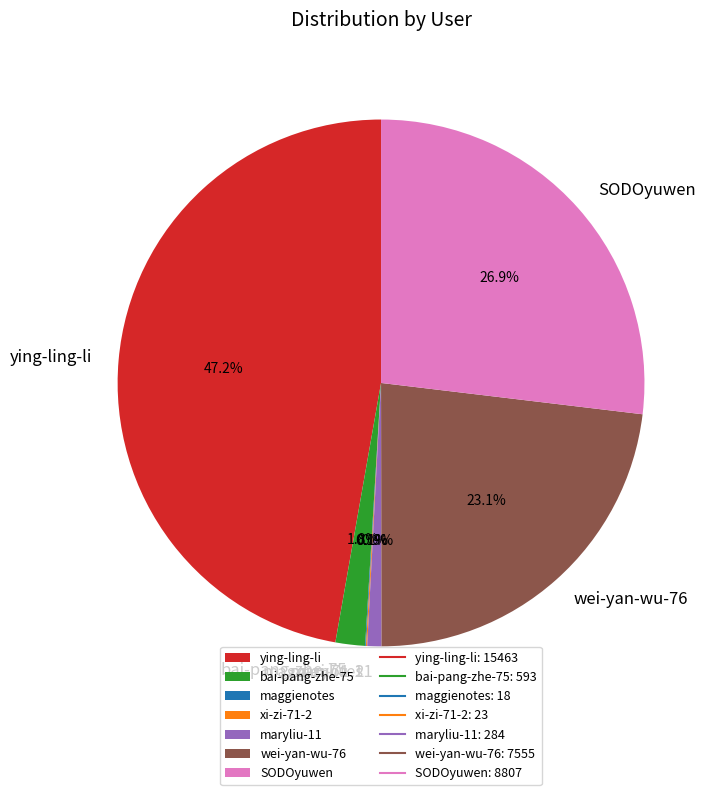

Which has a higher value, maryliu-11 or SODOyuwen?

SODOyuwen